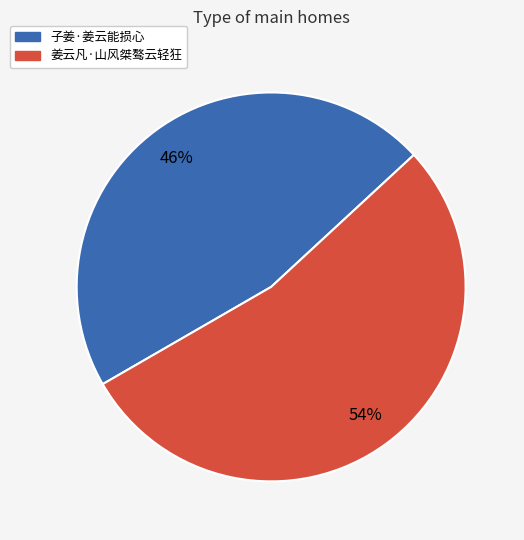

How many segments does this pie chart have?

2